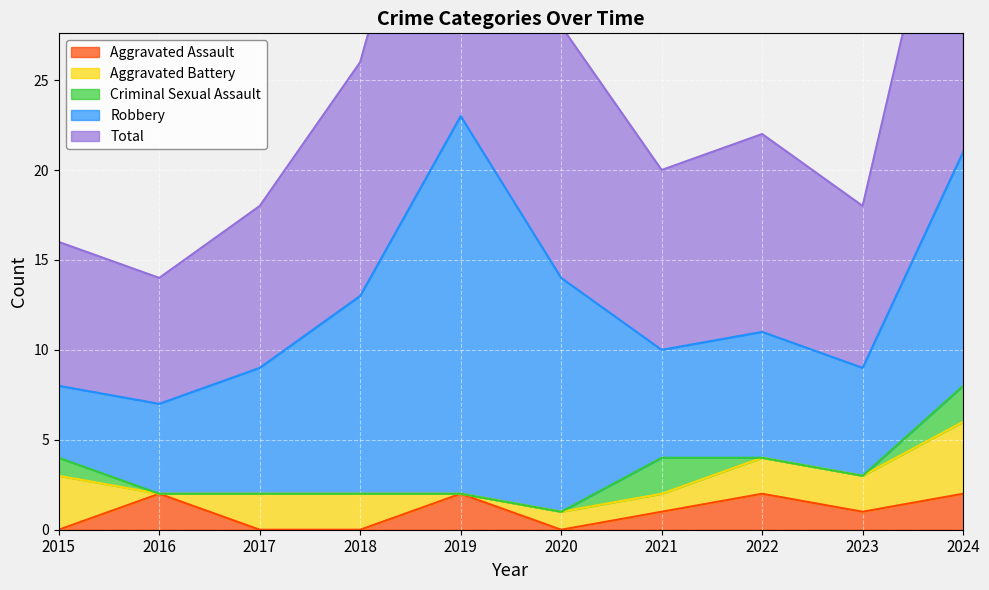

Is it true that Aggravated Battery equals 3 at 2018?

False